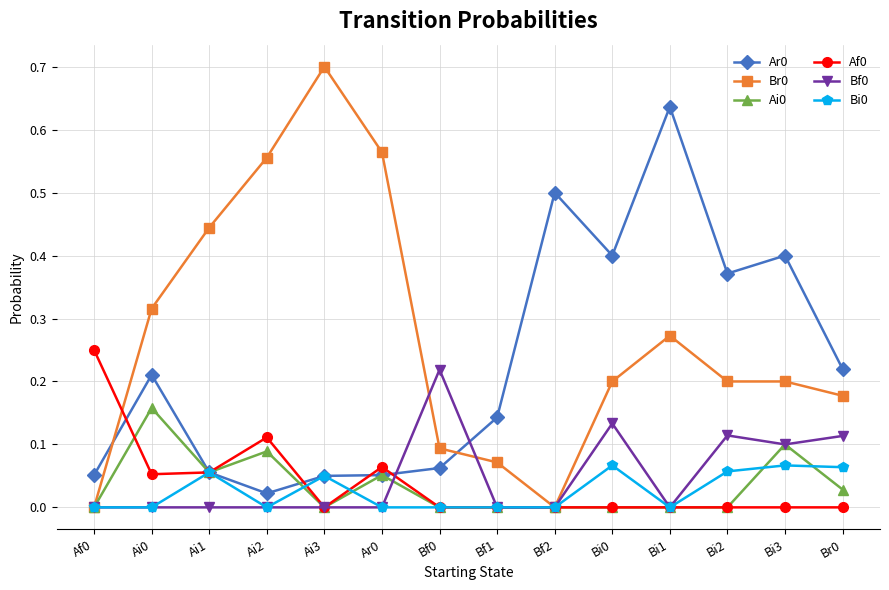

True or false: Ai0 and Bi0 intersect in this chart.

True